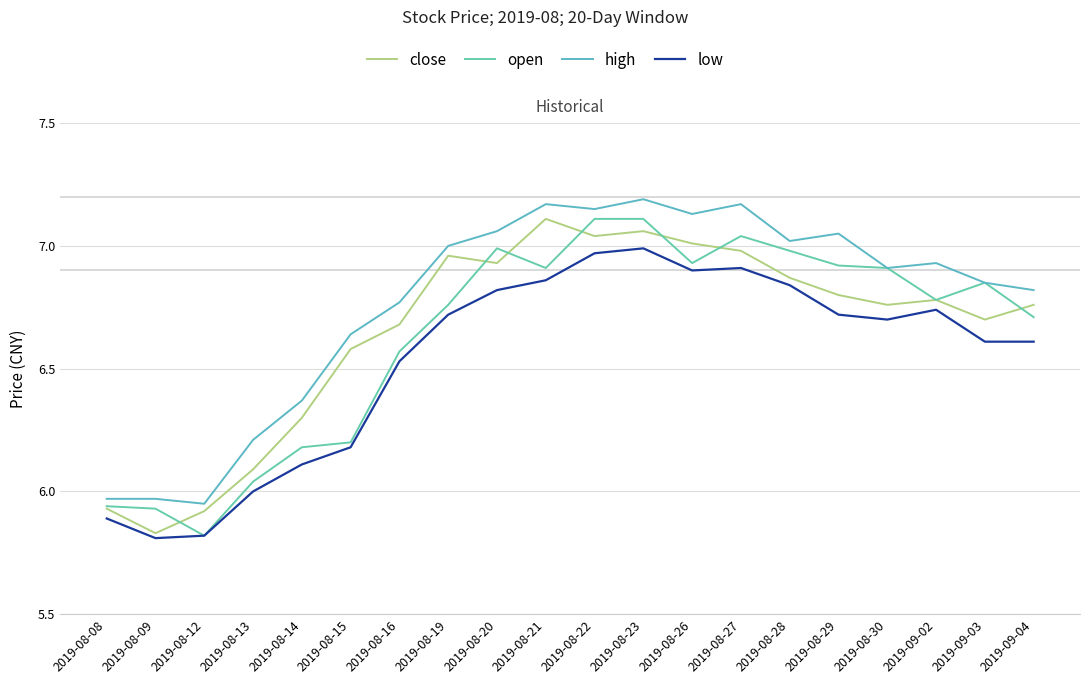

Which has a higher value, 2019-08-15 or 2019-08-30?

2019-08-30